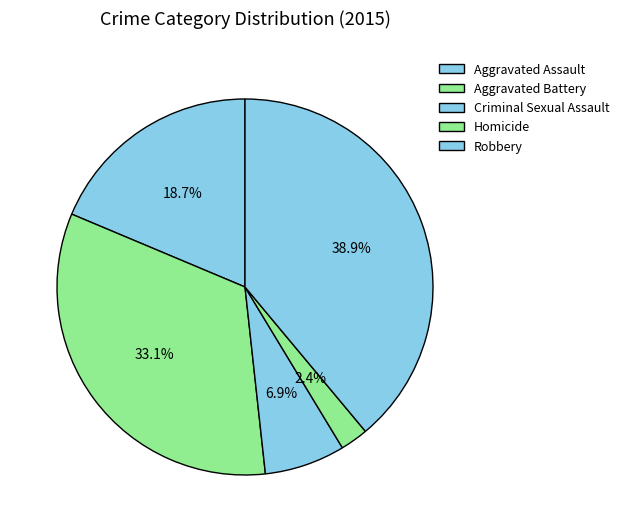

Count the number of slices in the pie.

5